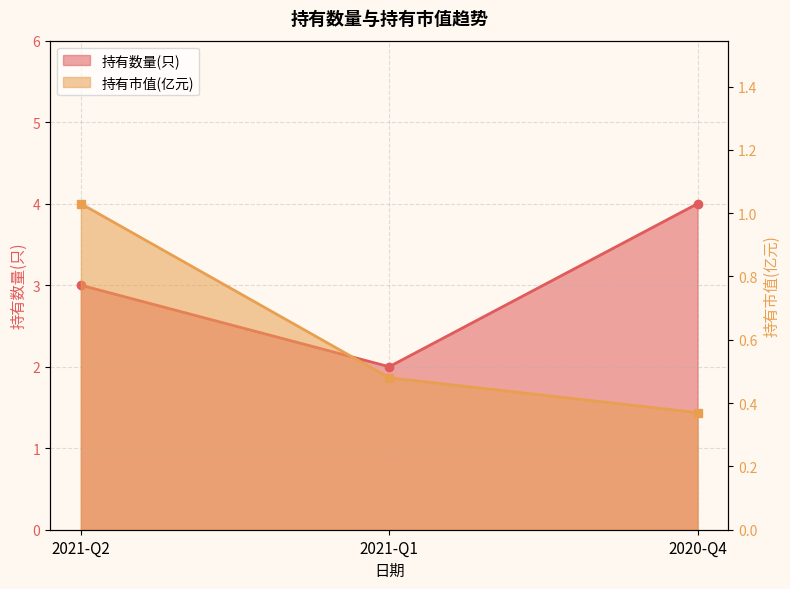

Is it true that 持有市值(亿元) equals 0.4 at 2020-Q4?

True